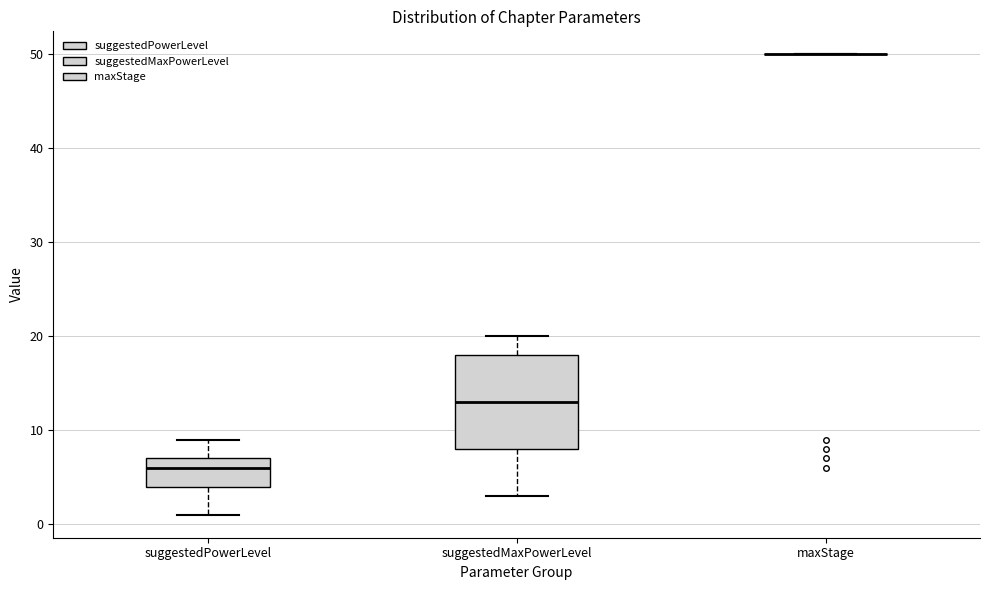

Reading left to right, transcribe this box plot: for each box, give where its median line is, the range the box spans, and where its two whiskers end, as read against the y-axis. The values are not printed on the chart, so give them approximately, as read against the axis.

suggestedPowerLevel: median 6, box 4 to 7, whiskers 1 to 9
suggestedMaxPowerLevel: median 13, box 8 to 18, whiskers 3 to 20
maxStage: box collapsed to a line at 50, whiskers 50 to 50